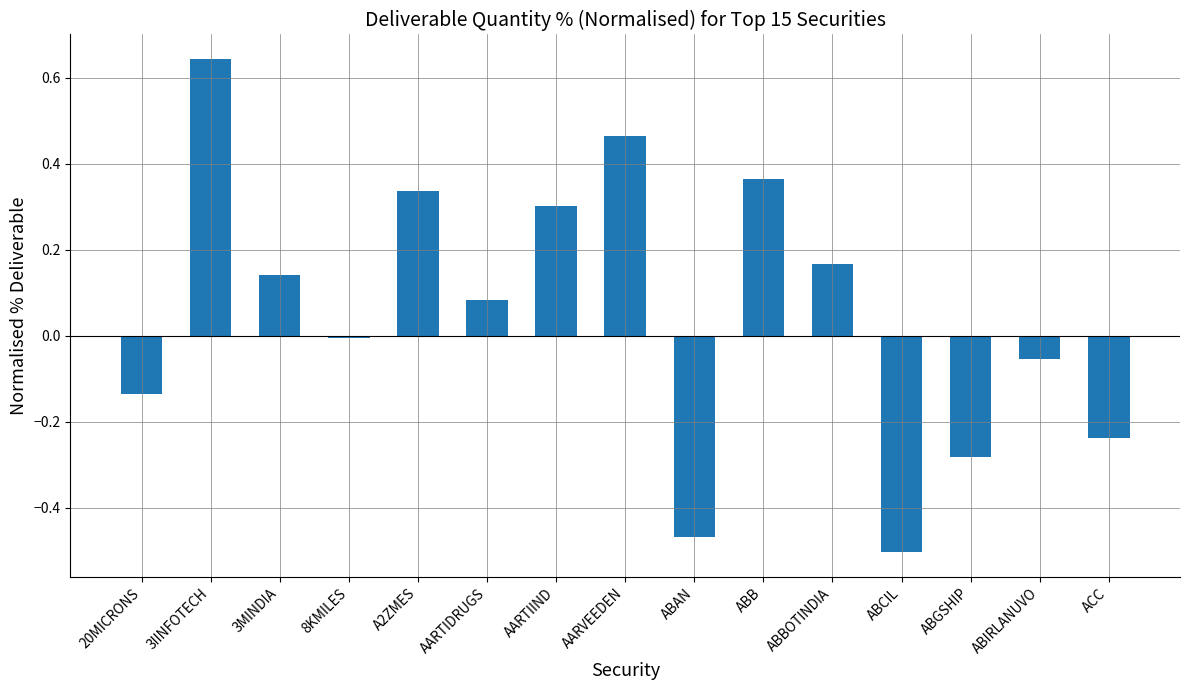

What is the sum of the values at ABBOTINDIA and 3IINFOTECH?

0.8